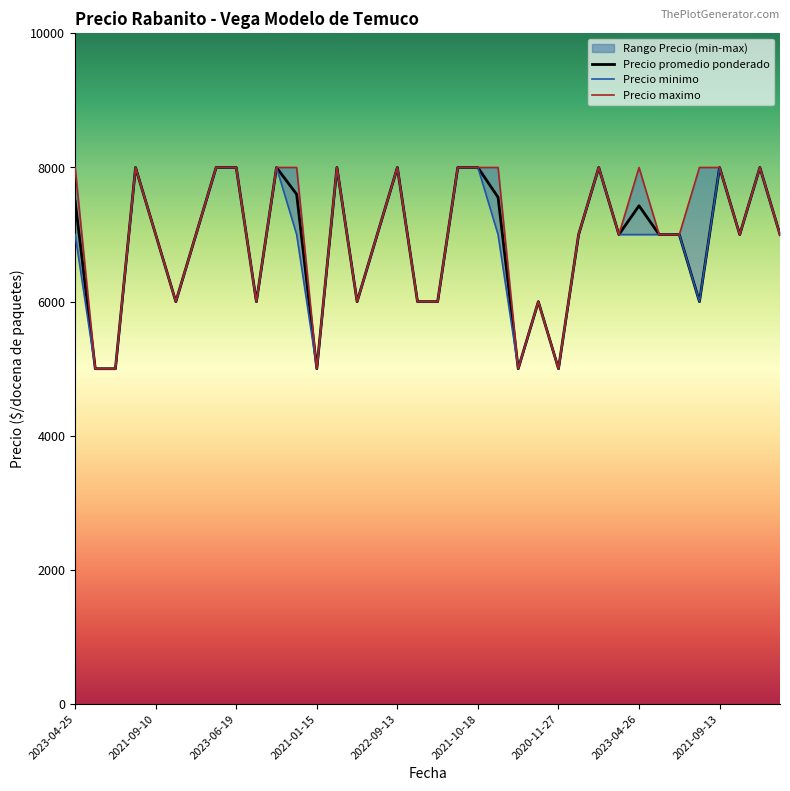

Which category has the highest value across all series?

2023-04-24